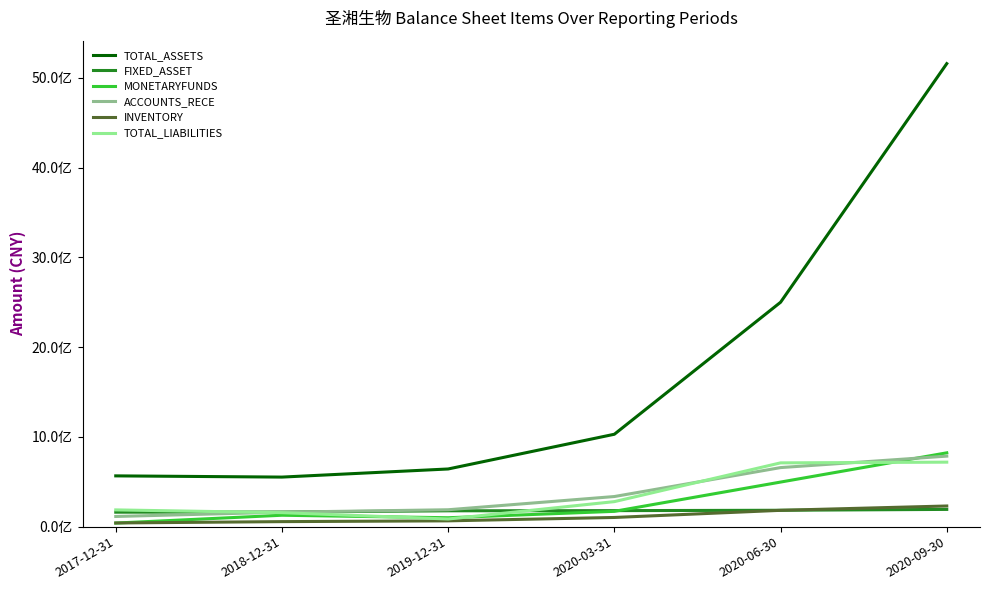

Does the chart display data point markers on the line(s)?

No